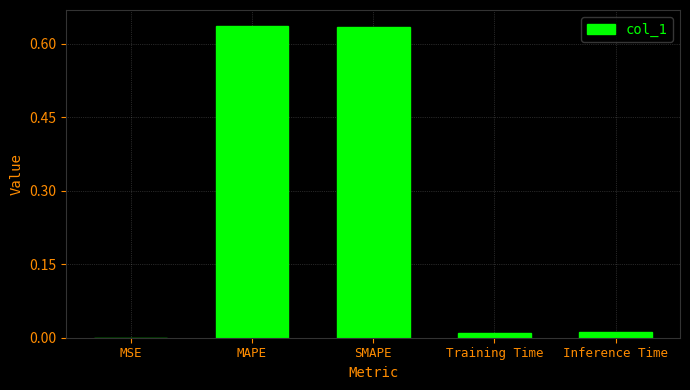

Between MAPE and Inference Time, which is larger?

MAPE